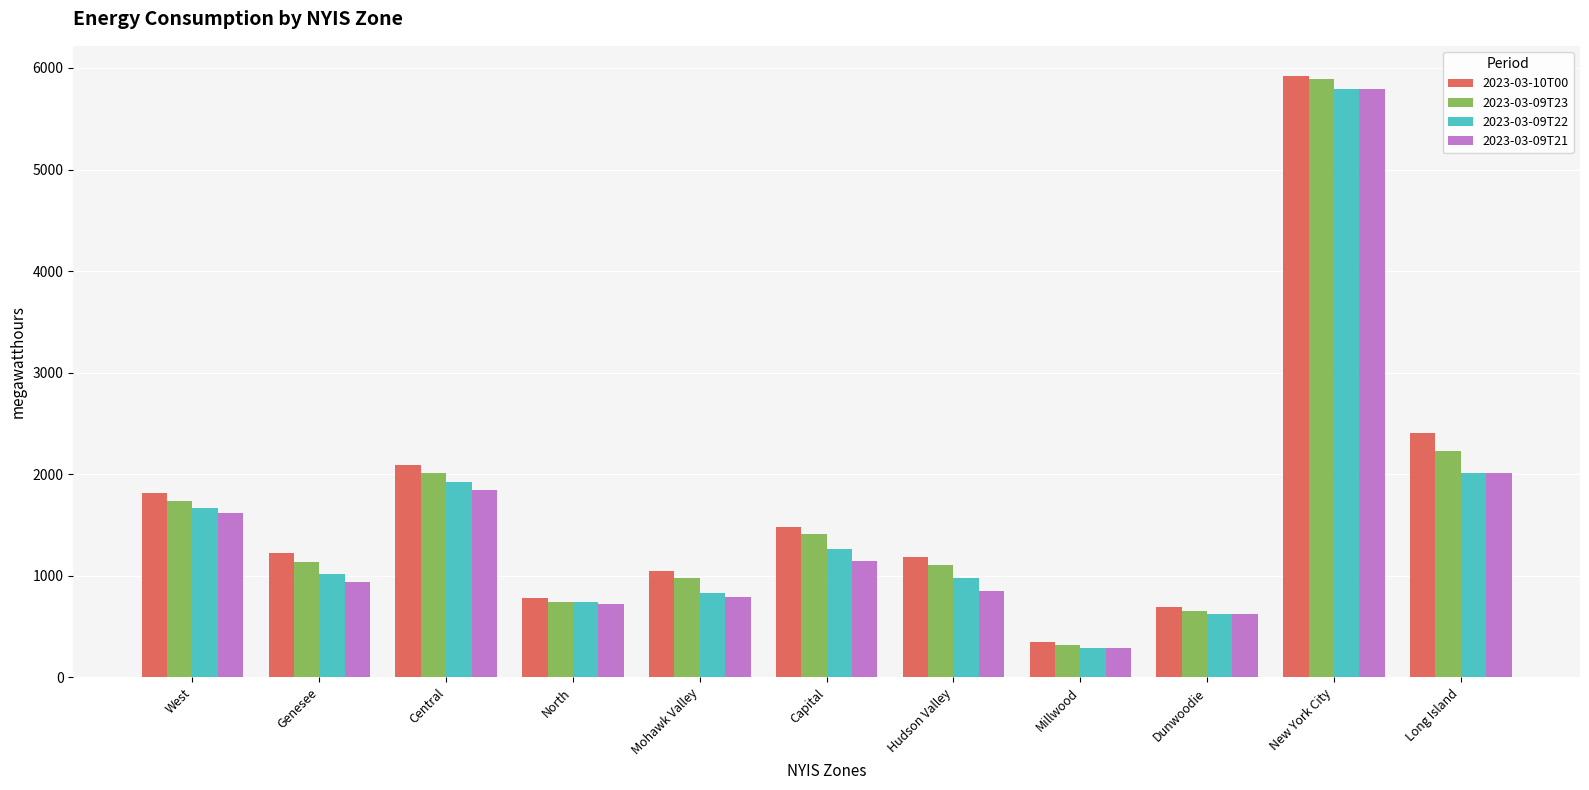

Between Genesee and Hudson Valley, which series saw the biggest shift?

2023-03-09T21